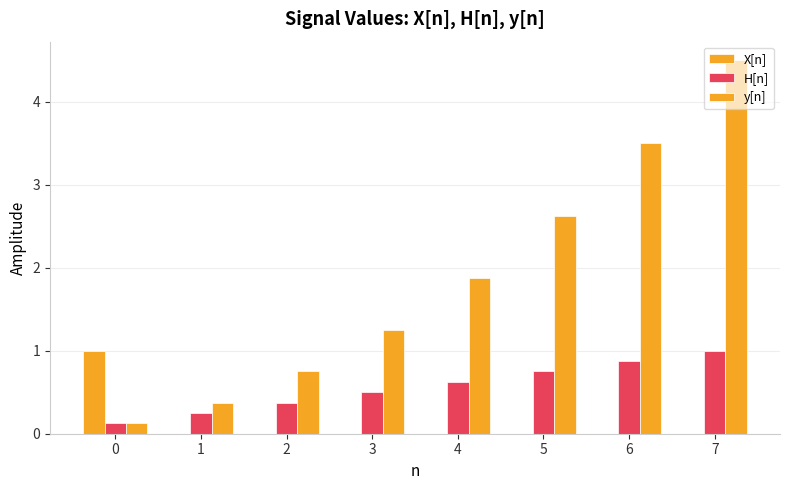

Reading right to left, what are all the values shown in this chart?

X[n]: 0.0	0.0	0.0	0.0	0.0	0.0	0.0	1.0
H[n]: 1.0	0.9	0.8	0.6	0.5	0.4	0.2	0.1
y[n]: 4.5	3.5	2.6	1.9	1.2	0.8	0.4	0.1